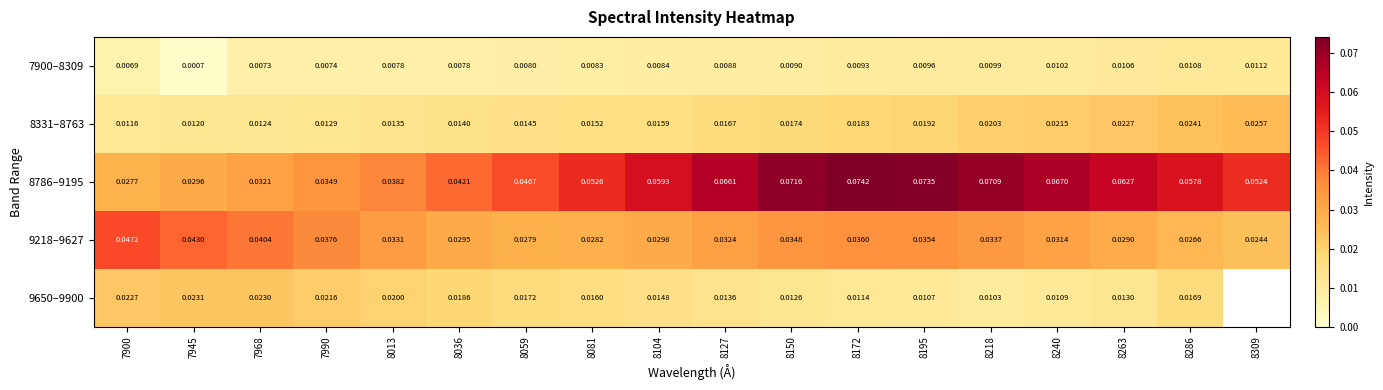

Is the value of 7900–8309 at 8286 greater than the value of 9218–9627 at 8104?

No